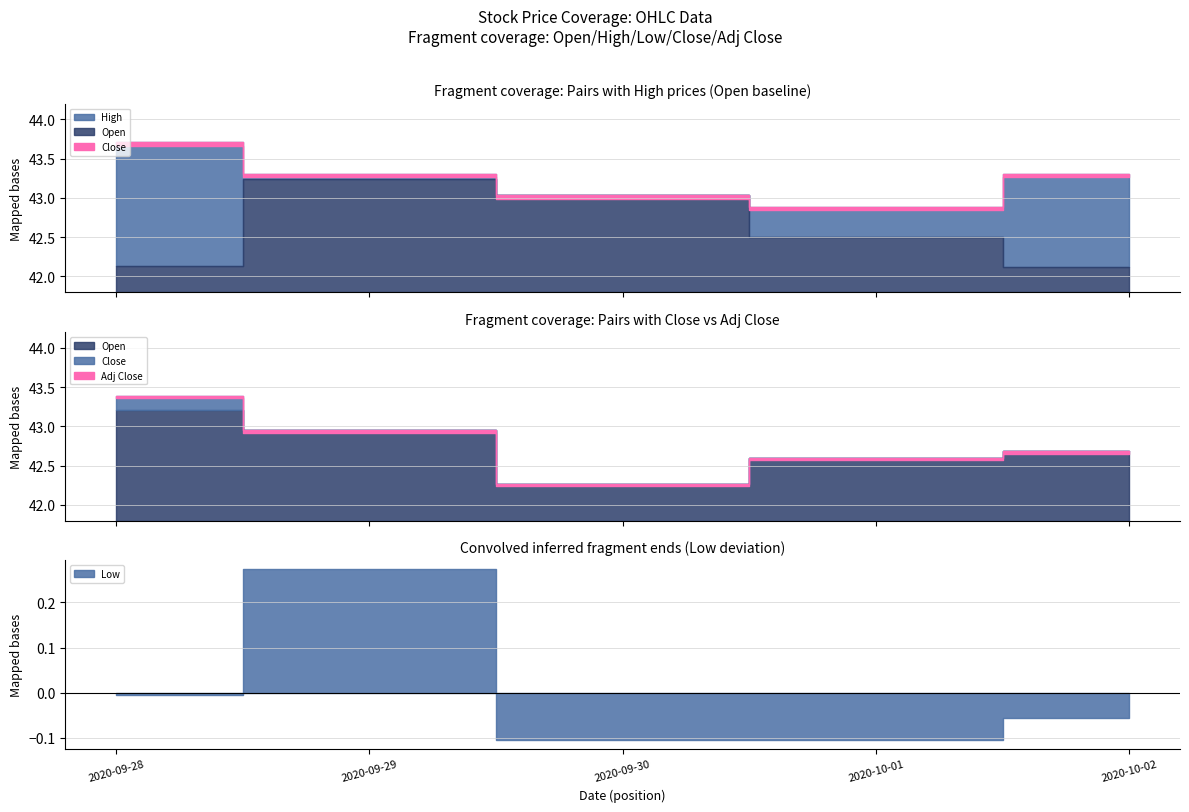

What is the maximum value shown in the chart?

43.7